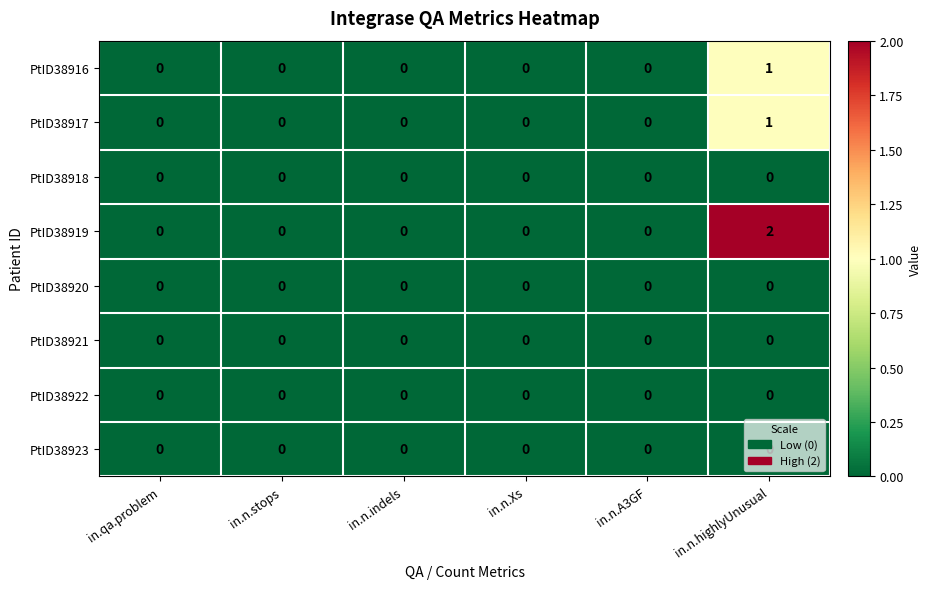

True or false: PtID38922 has a value of 0 at in.qa.problem.

True